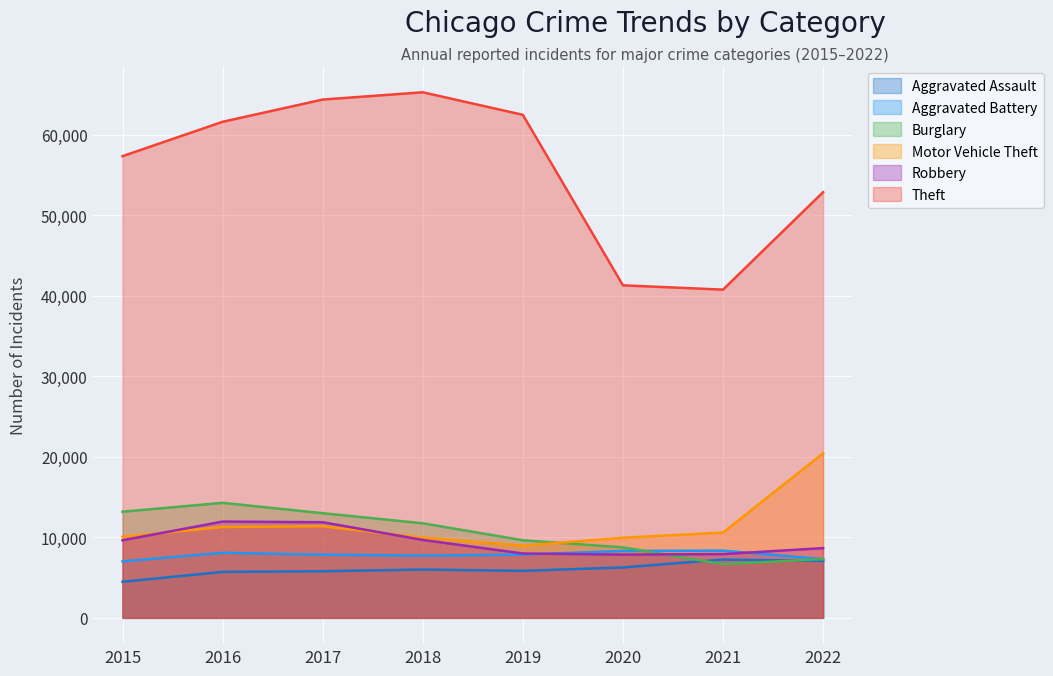

Where is the first local minimum for Aggravated Assault?

2019